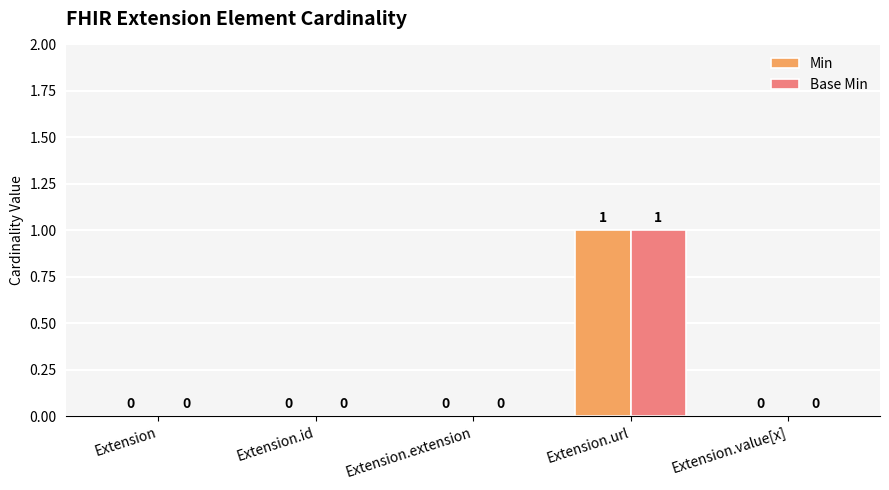

The value of Base Min at Extension.value[x] is 0. True or false?

True